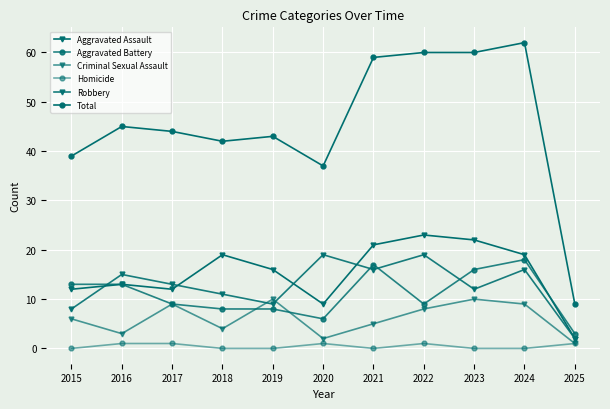

Rank the series at 2024 from highest to lowest value.

Total, Aggravated Assault, Aggravated Battery, Robbery, Criminal Sexual Assault, Homicide